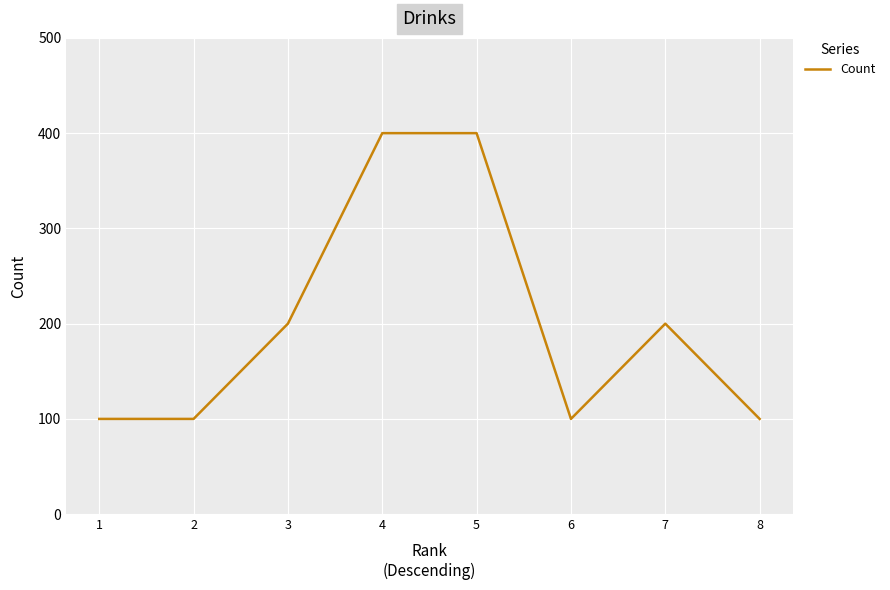

Which has a higher value, 4 or 8?

4